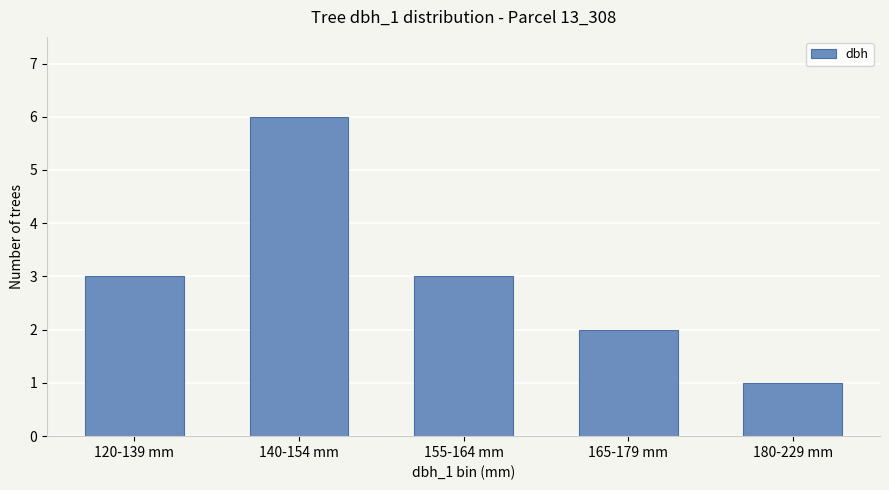

How many distinct data groups are displayed?

1